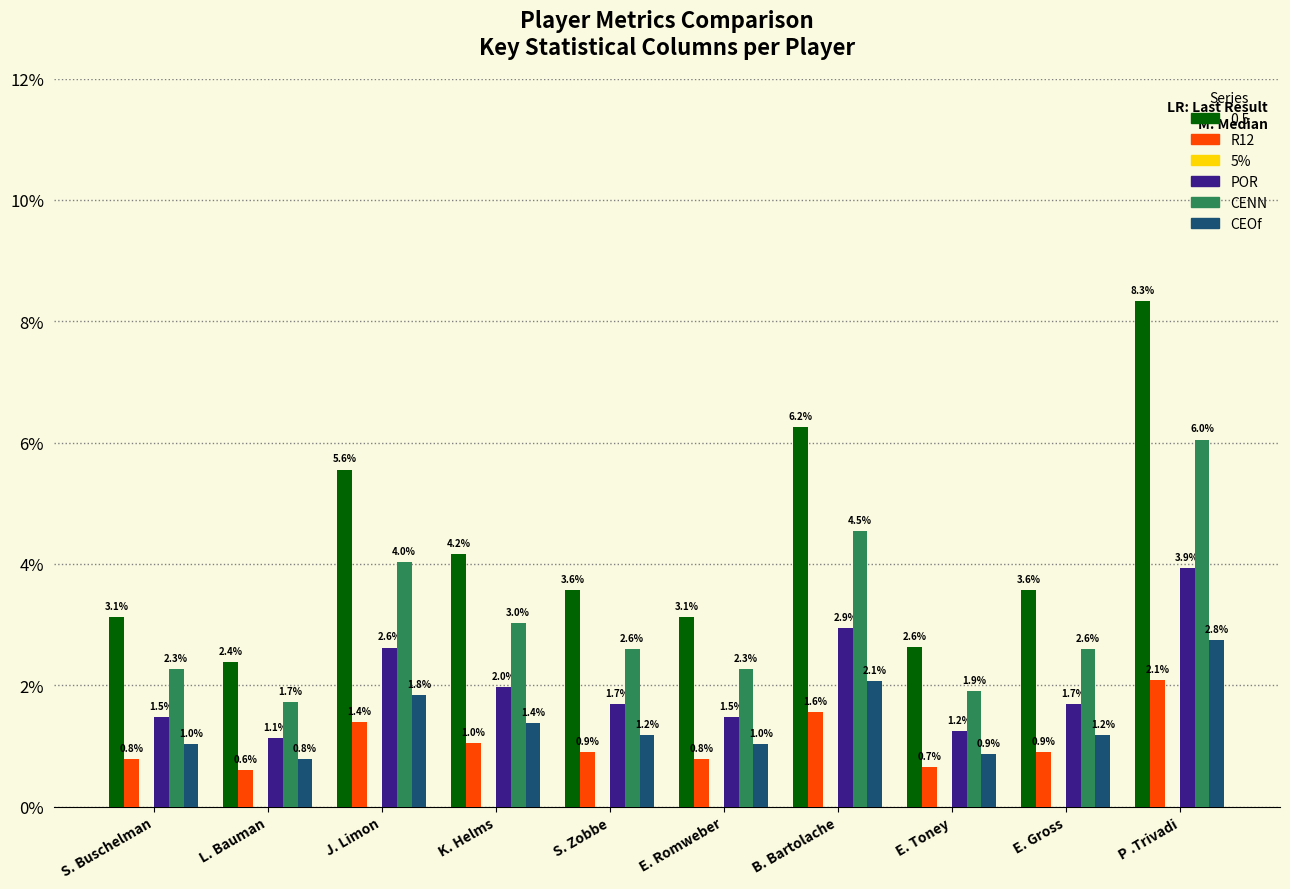

Are the bars grouped side by side (vs. stacked)?

Yes